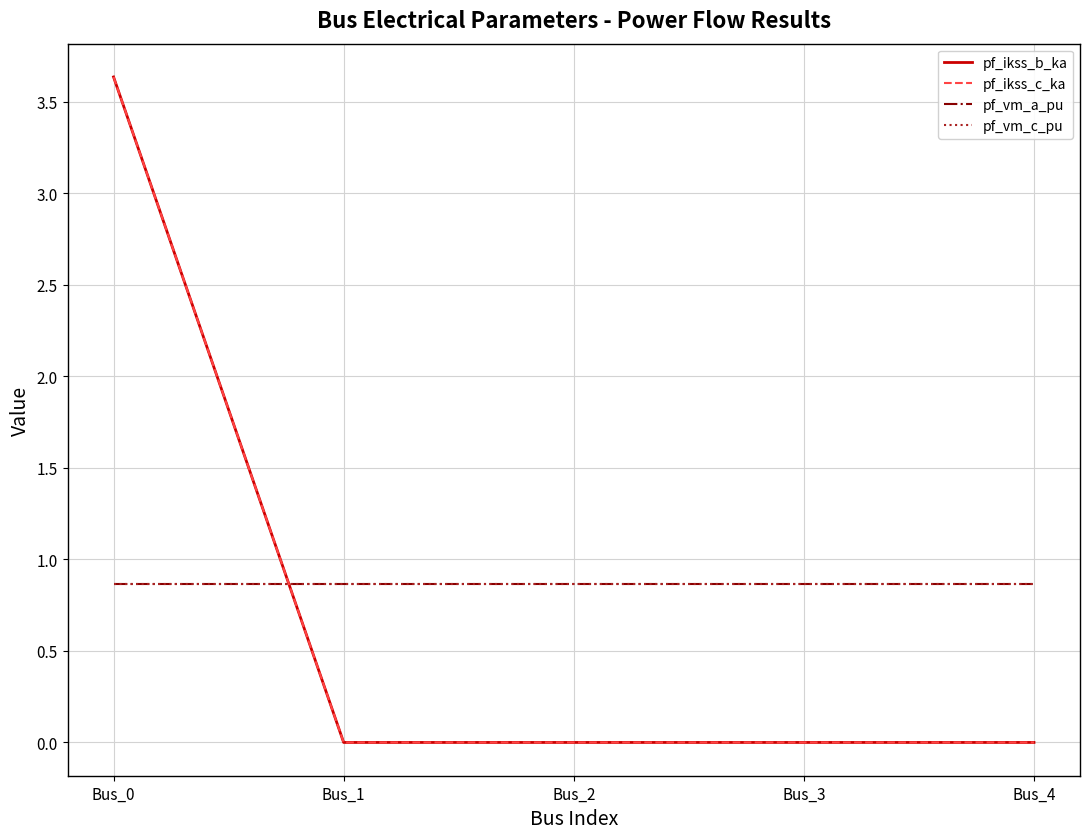

What is the value of the pf_vm_c_pu point at the 5th from the left?

0.9